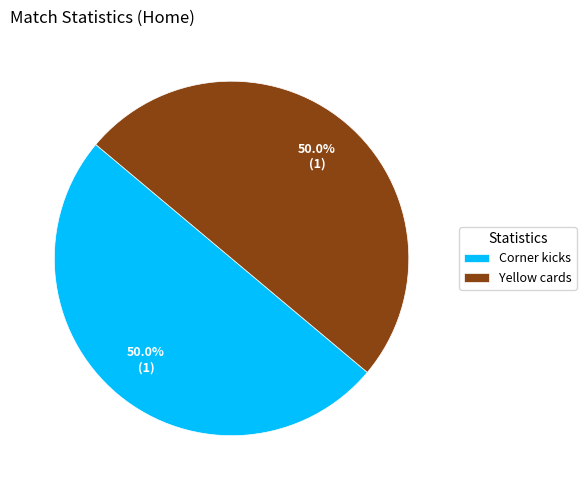

How many slices are in this pie chart?

2